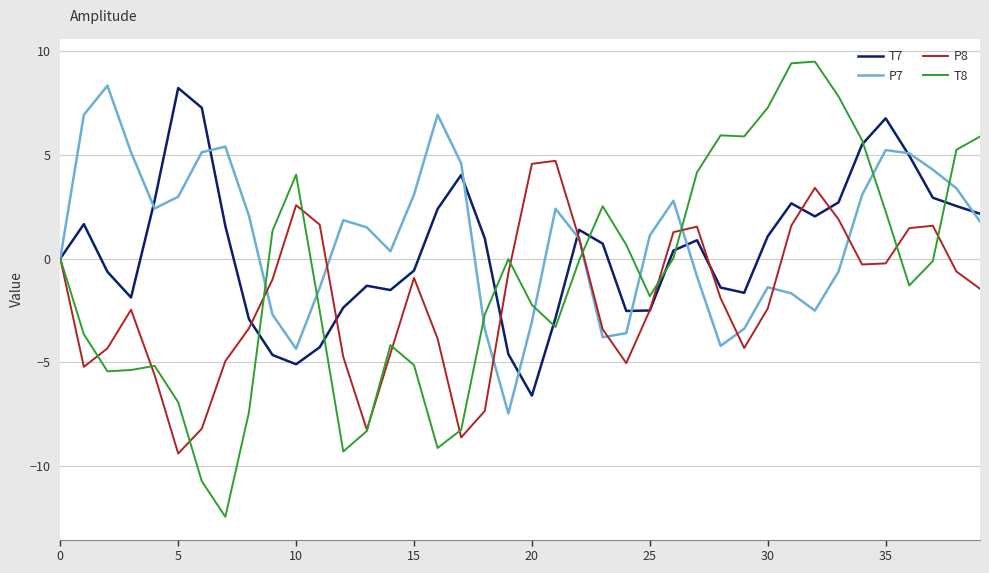

Rank the series by their average value, from highest to lowest.

P7, T7, T8, P8